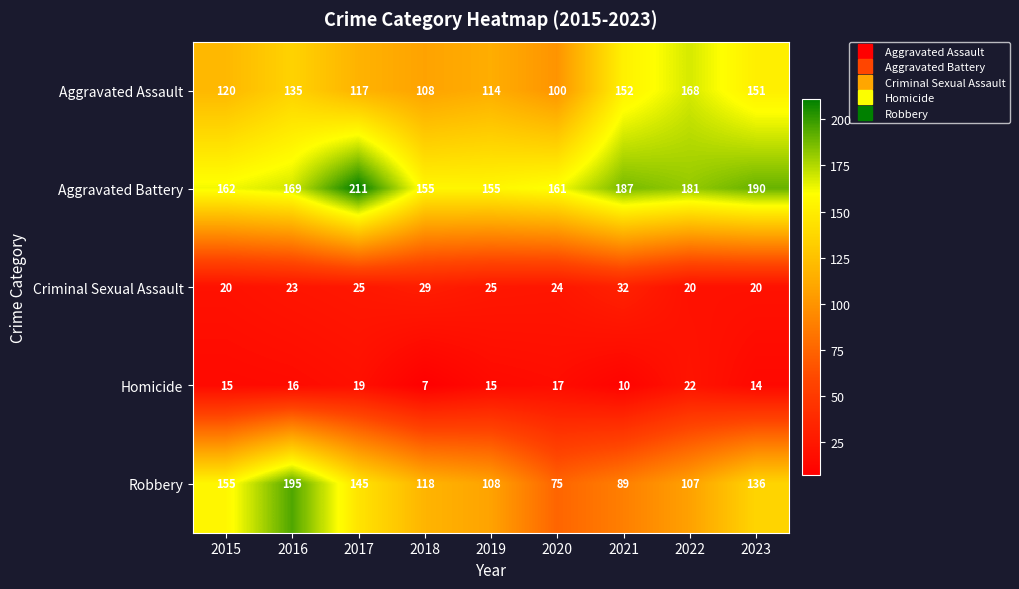

Is it true that Aggravated Assault equals 120 at 2015?

True